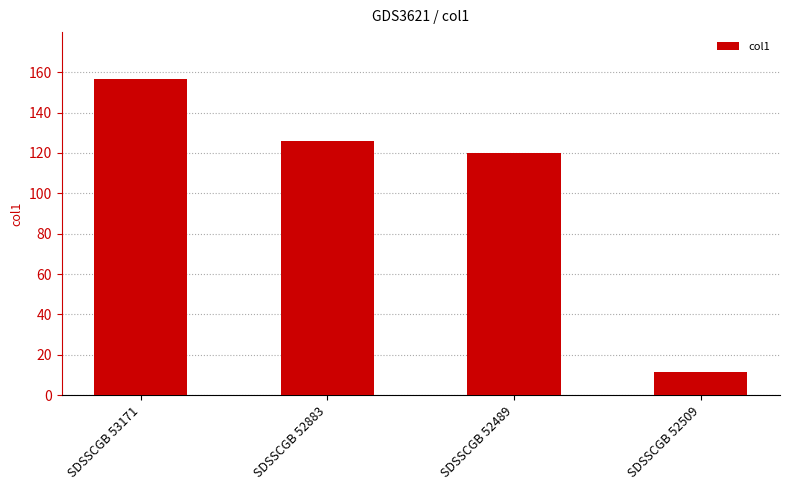

How many bars are there in total?

4